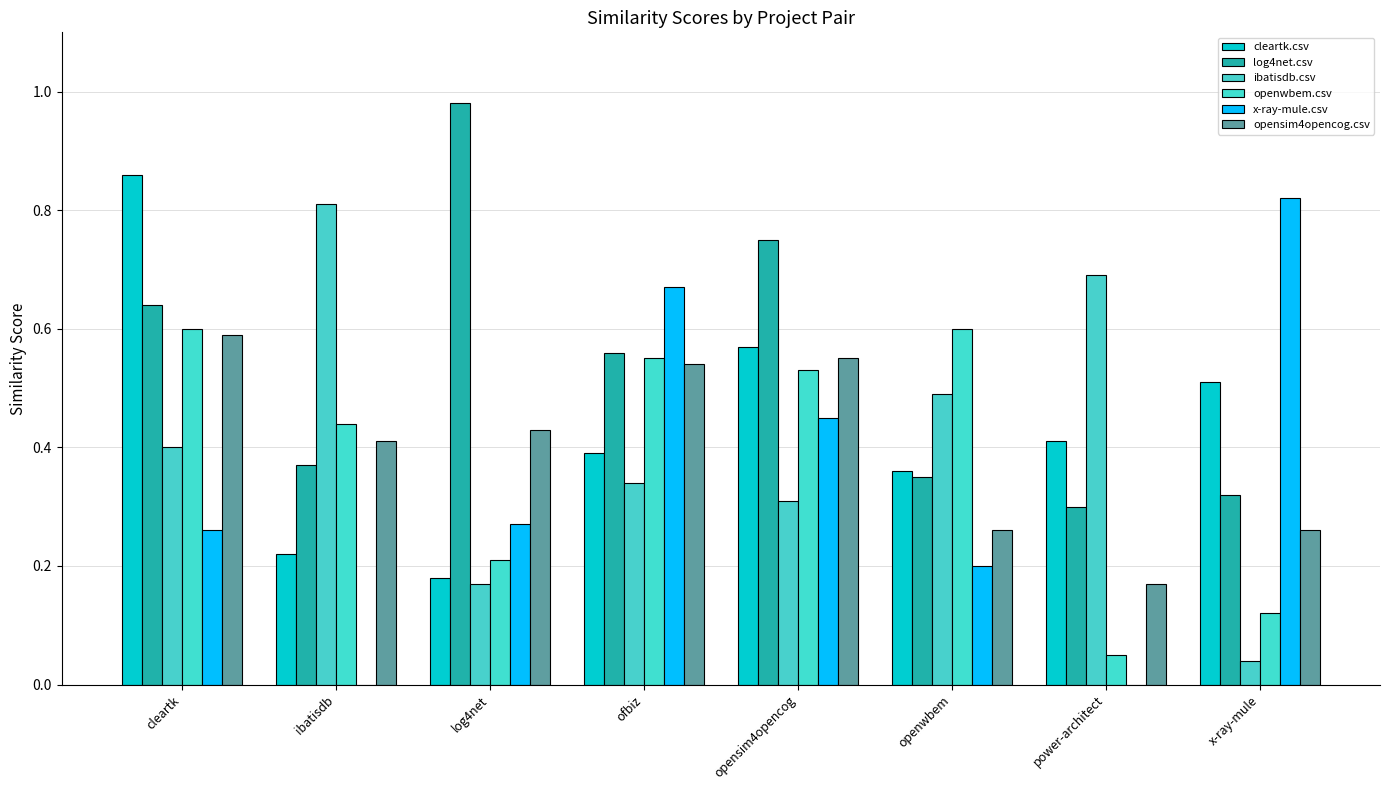

What is the maximum value shown in the chart?

1.0